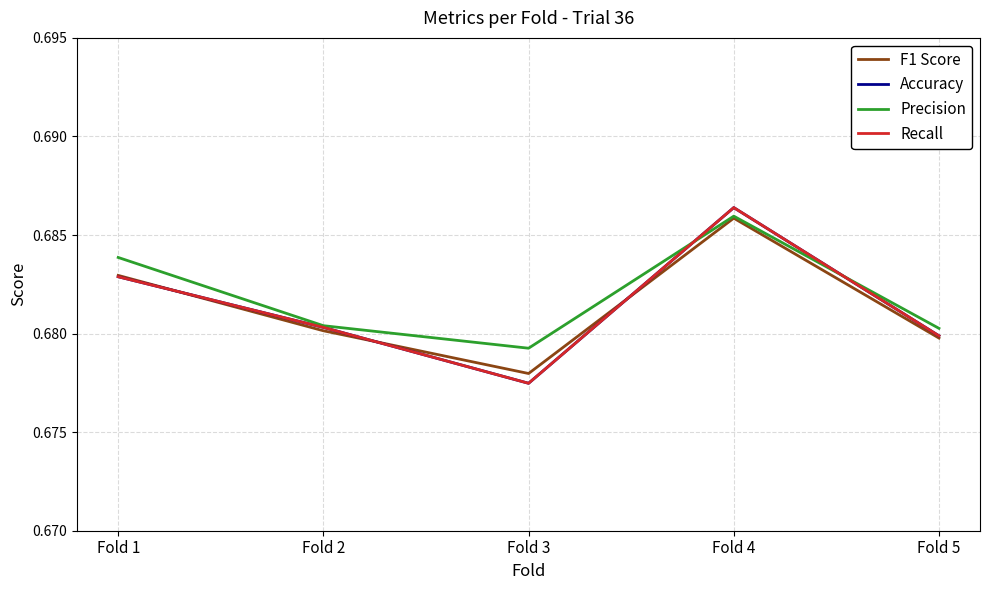

How many interior local valleys does the Recall series have?

1